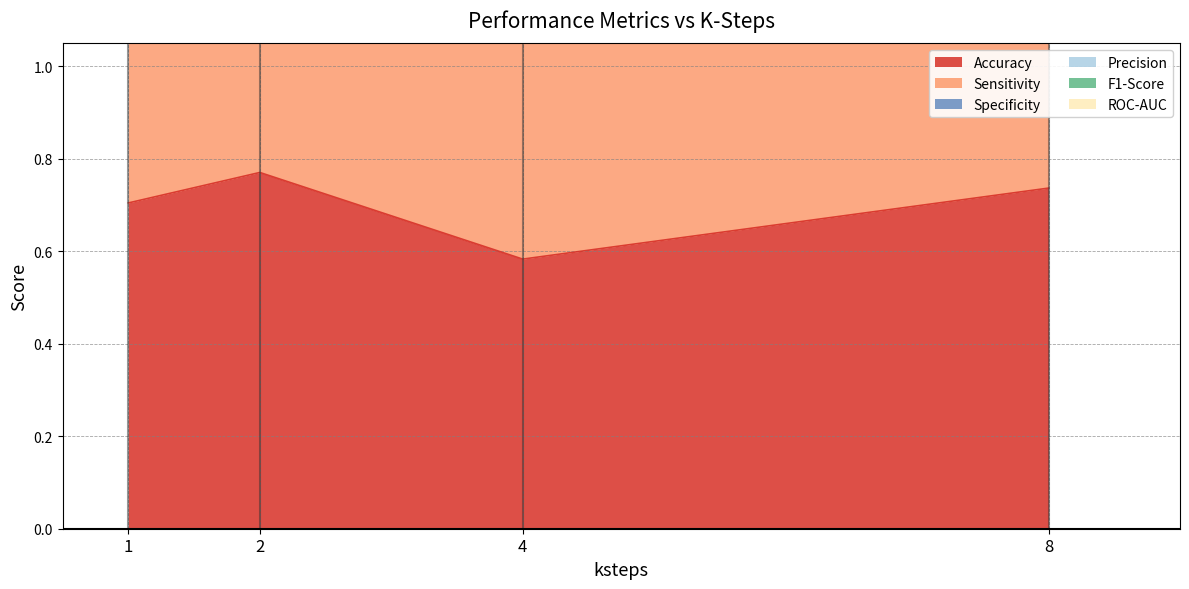

At which label does Precision first exceed 3?

1